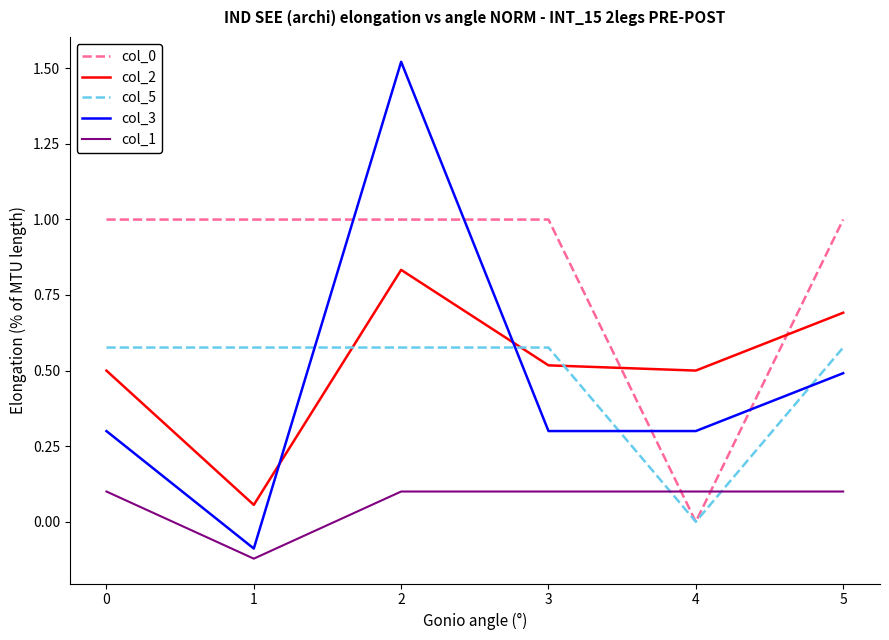

How many lines are shown in the chart?

5